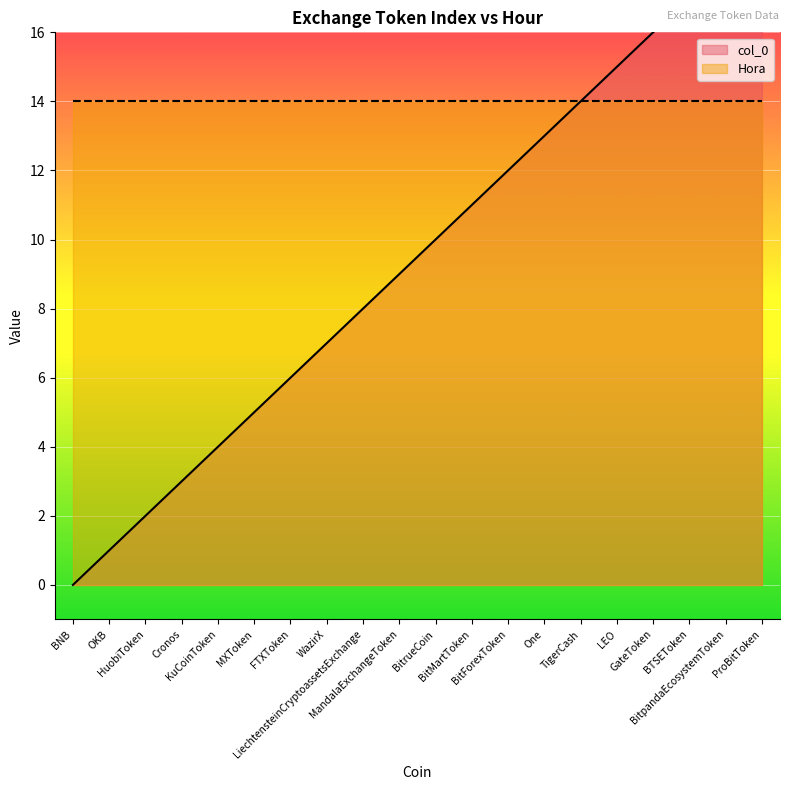

What value does the data have at LiechtensteinCryptoassetsExchange?

8